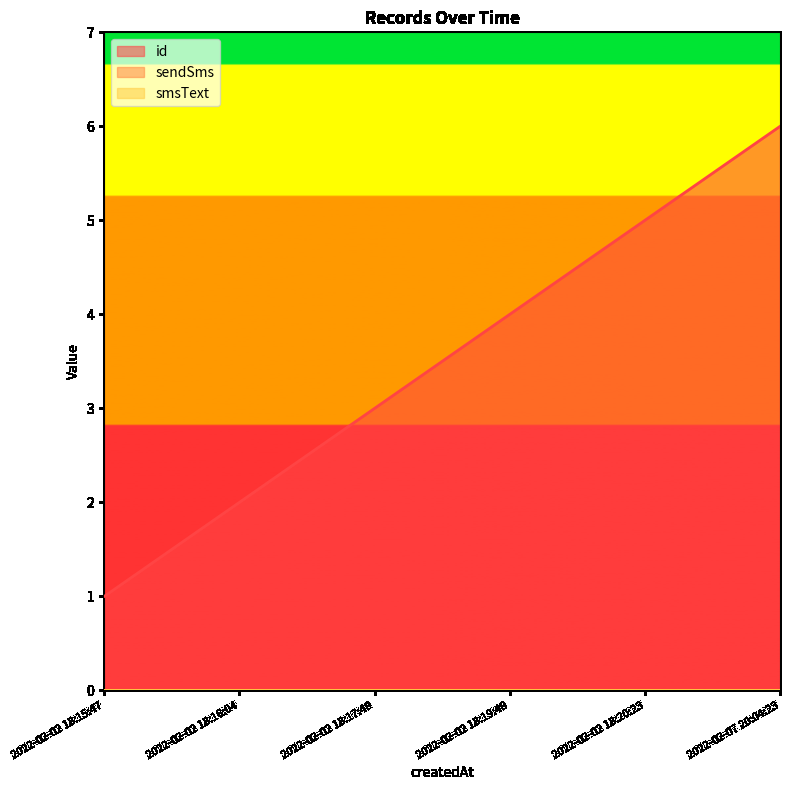

List the series in order of their peak value, lowest first.

sendSms, smsText, id